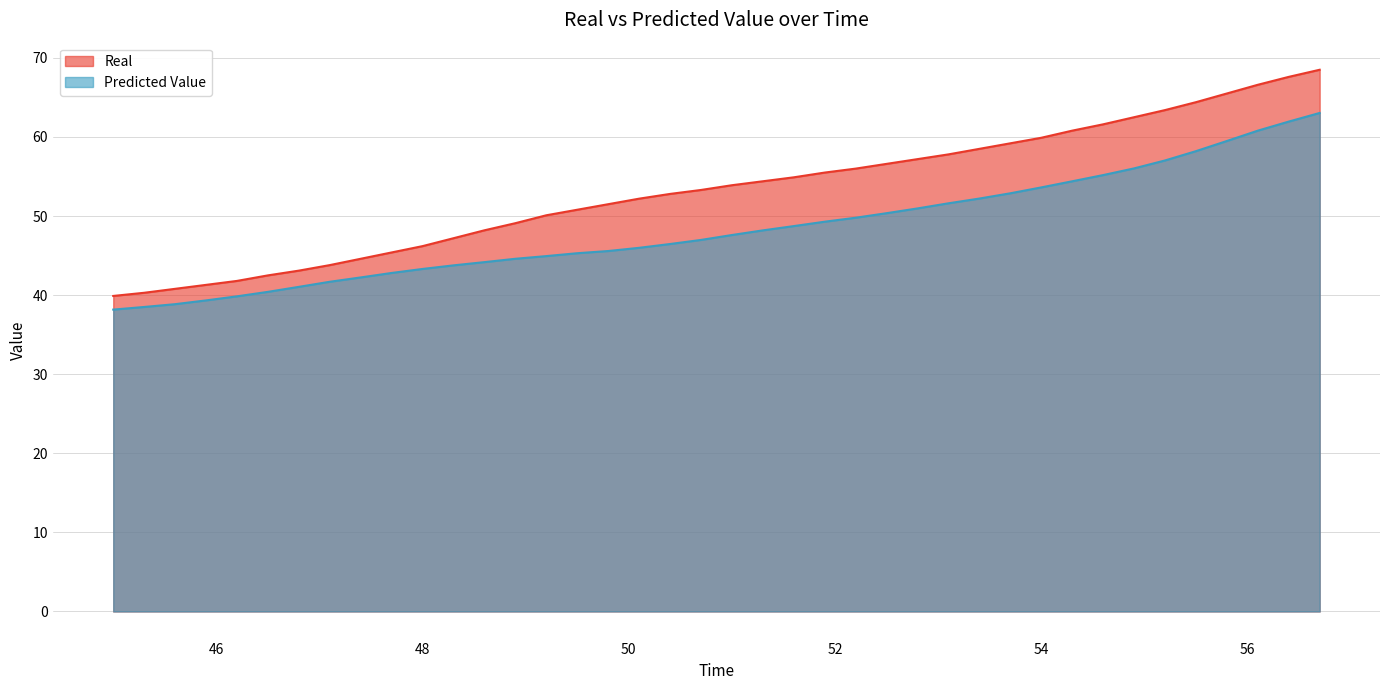

List the series in order of their peak value, lowest first.

Predicted Value, Real